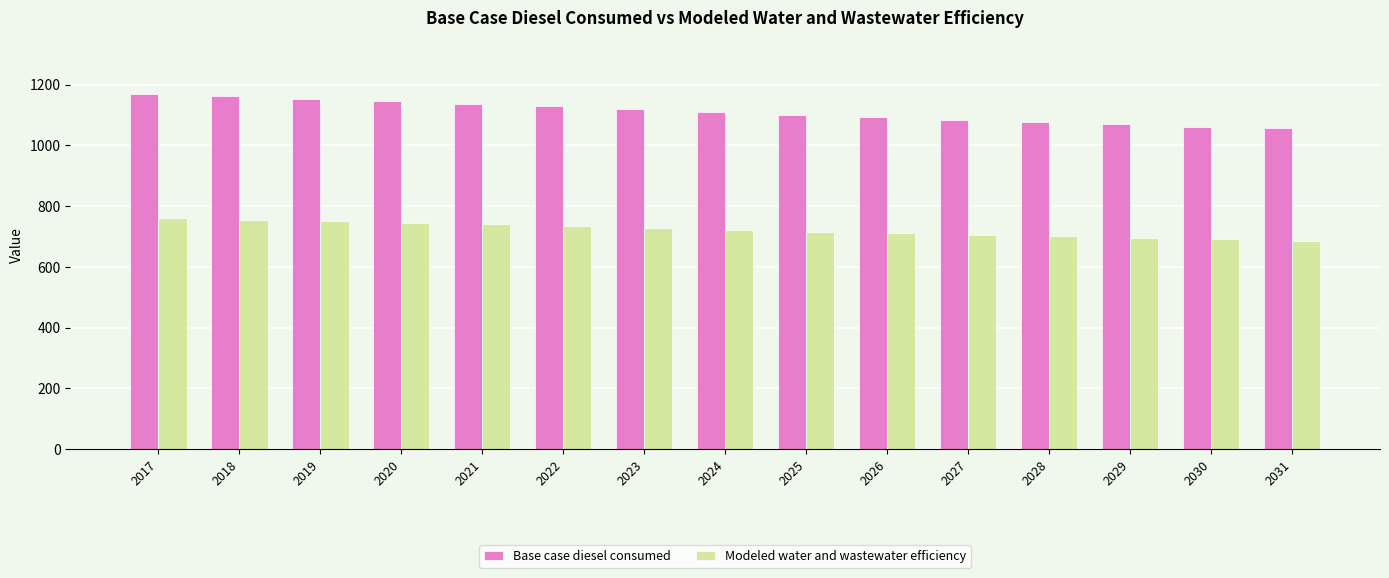

What is the sum of the Modeled water and wastewater efficiency values at 2019 and 2024?

1471.2